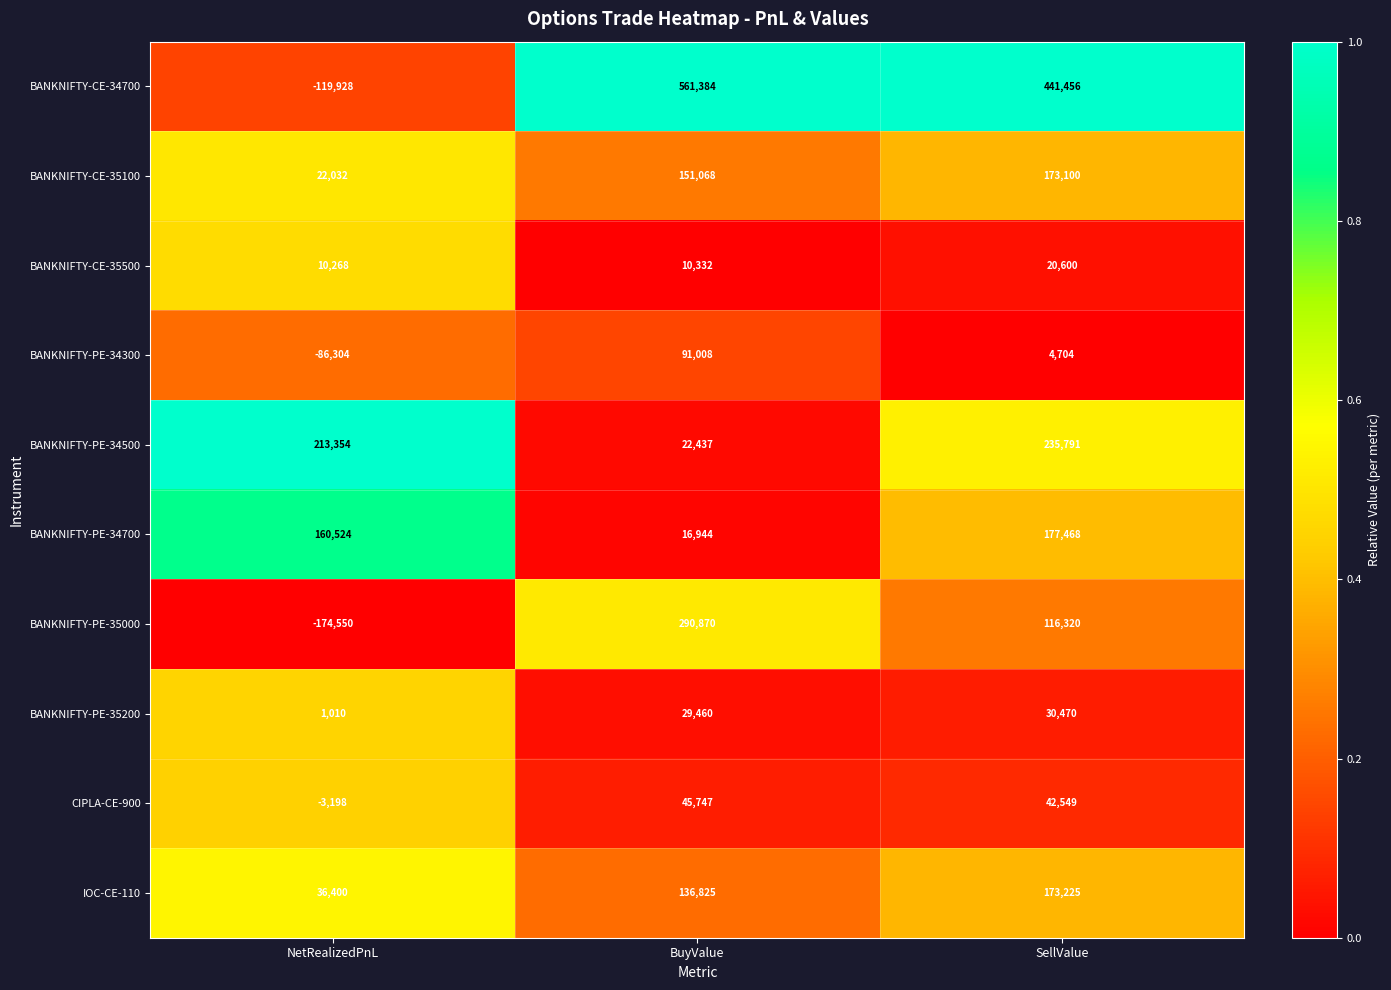

True or false: CIPLA-CE-900 has a value of 45747 at BuyValue.

True